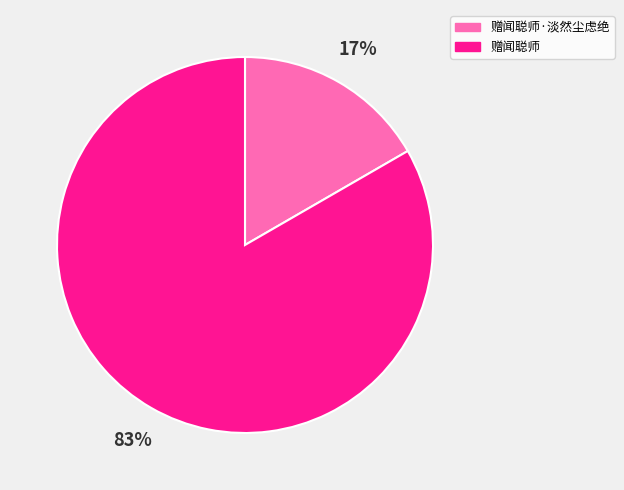

To the nearest percent, what percentage of the pie is 赠闻聪师·淡然尘虑绝?

17%